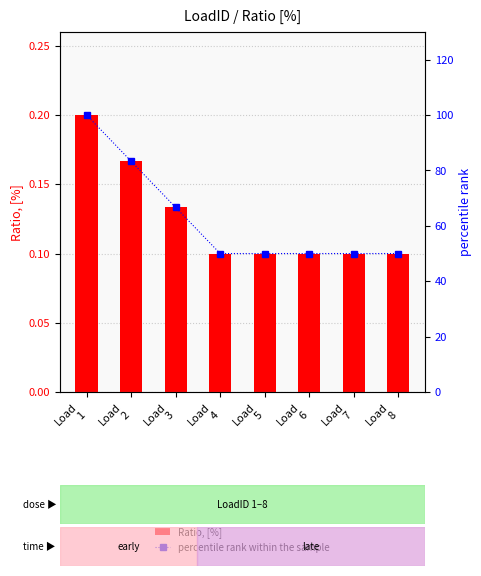

Rank the series by their maximum value, from lowest to highest.

Ratio, [%], percentile rank within the sample